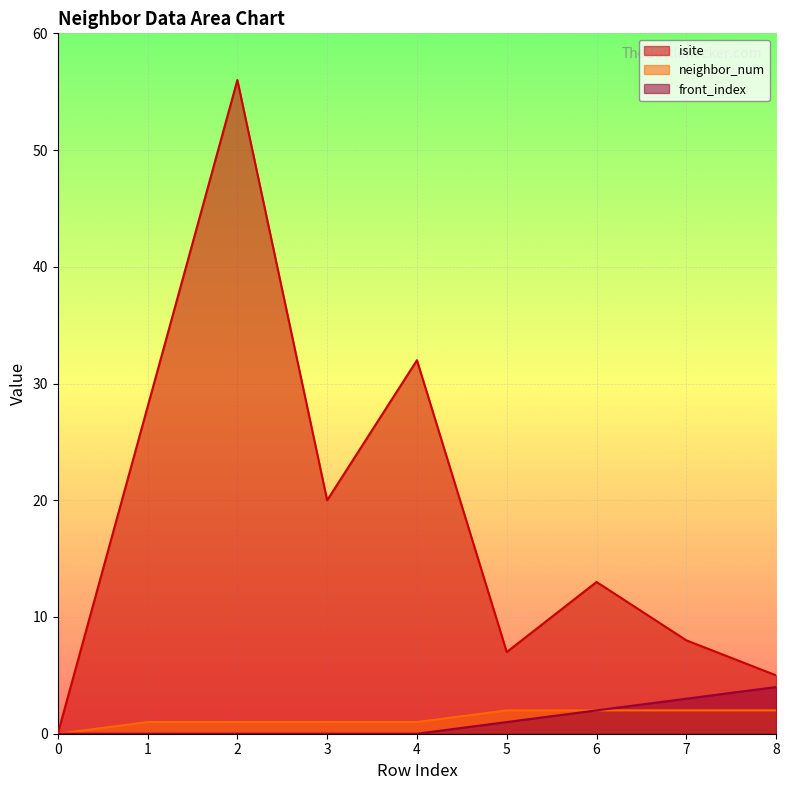

At 1, list the series in order from smallest to largest.

front_index, neighbor_num, isite